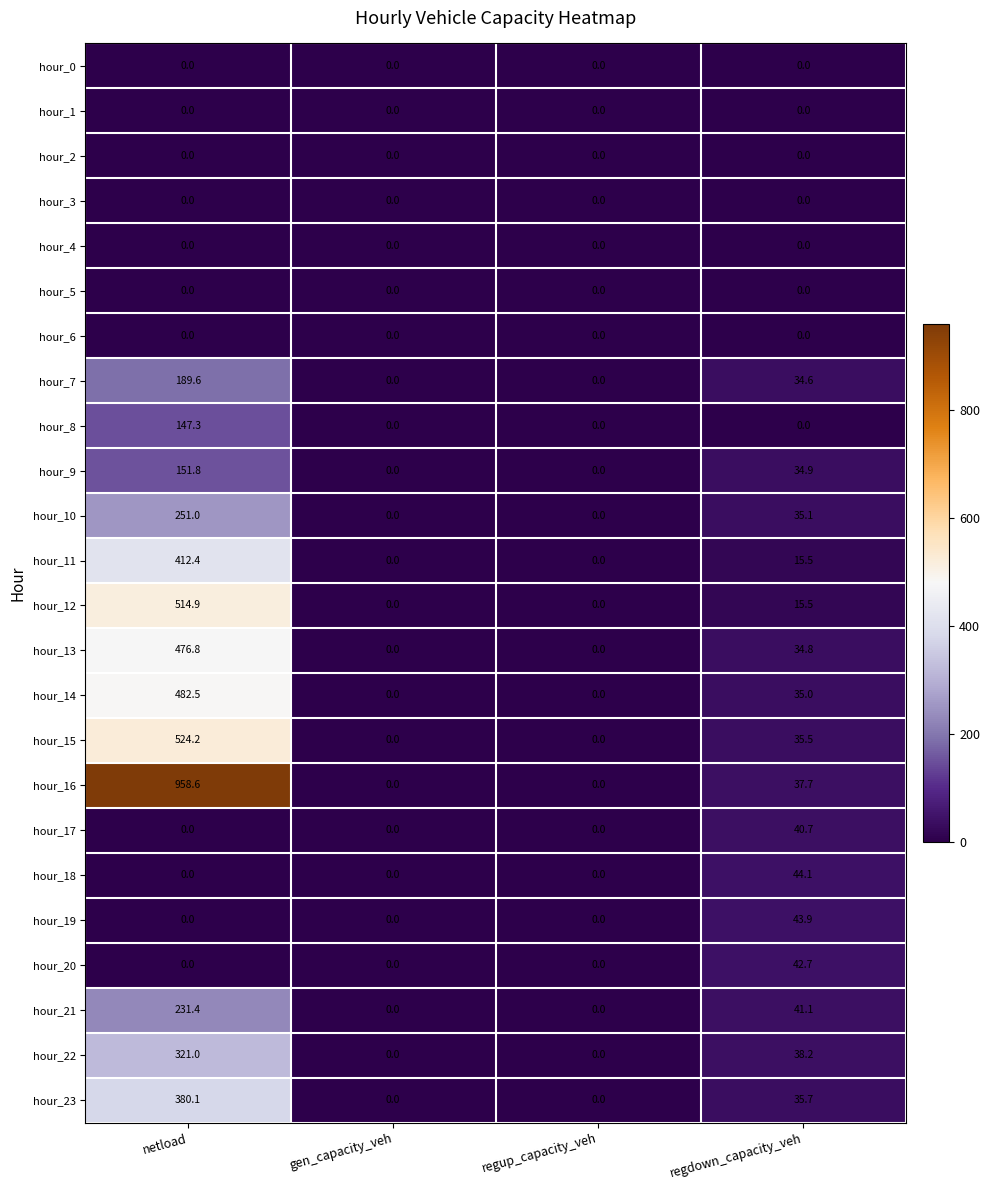

What is the maximum value shown in the chart?

958.6